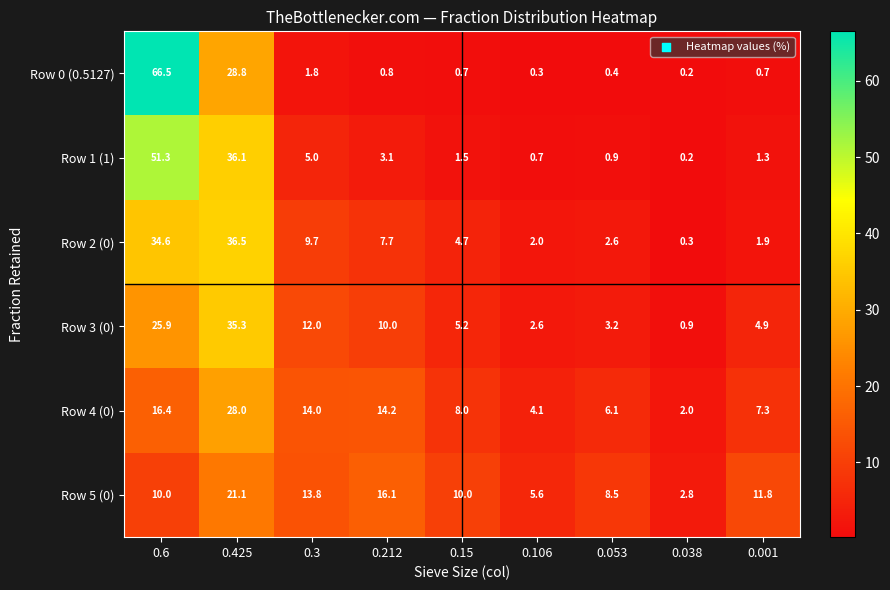

Between 0.3 and 0.001, which series saw the biggest shift?

Row 2 (0)